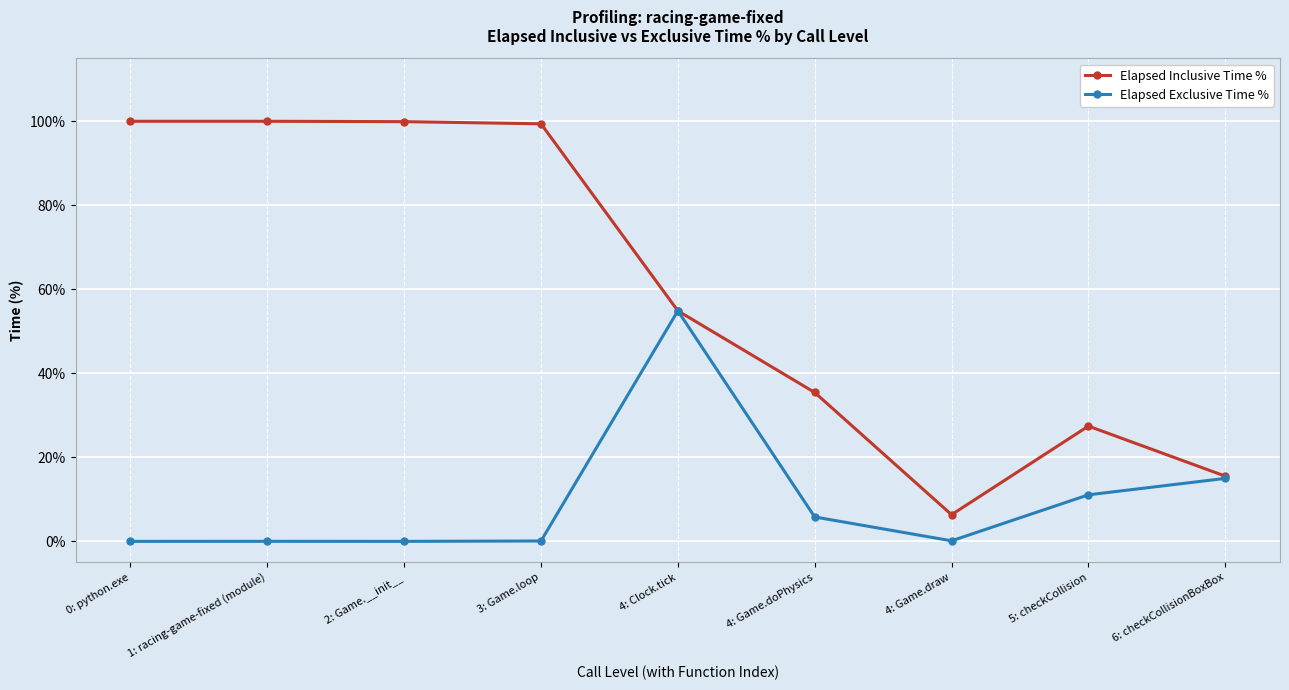

At which category is the sum across all series the highest?

4: Clock.tick